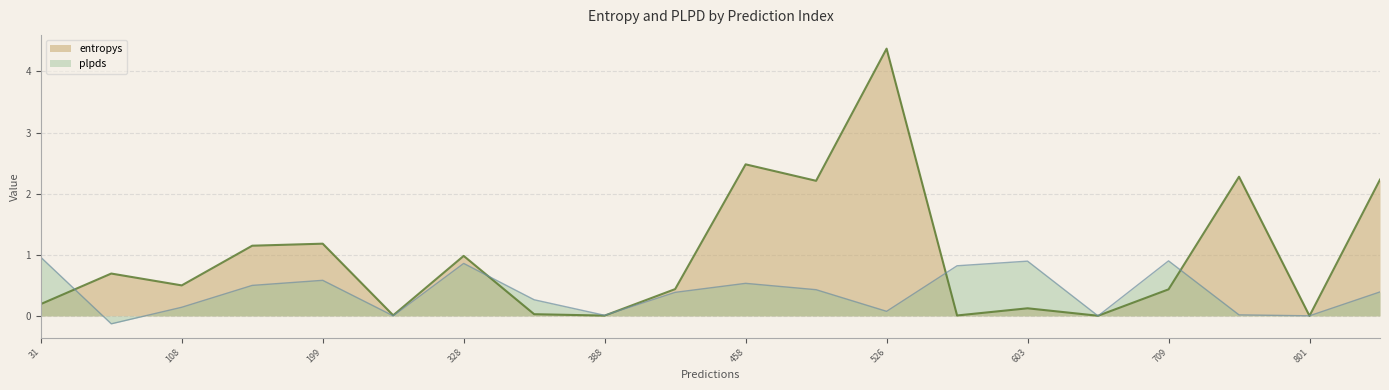

Does the chart have visible grid lines?

Yes